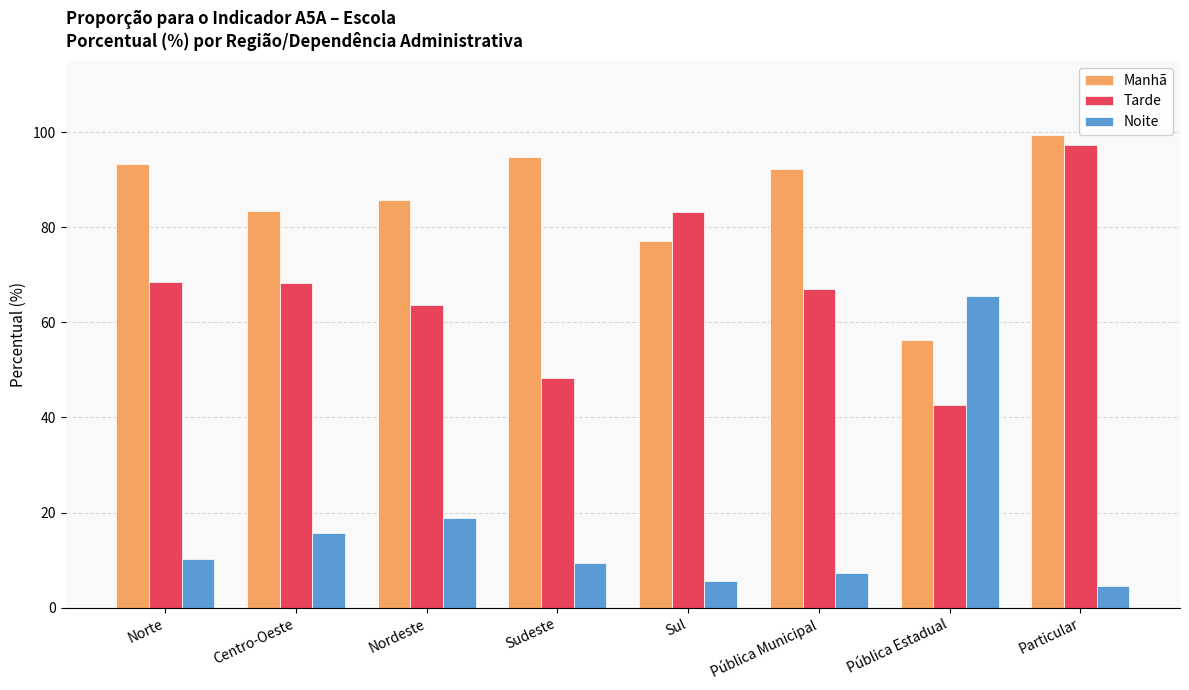

Count the number of data series in this chart.

3